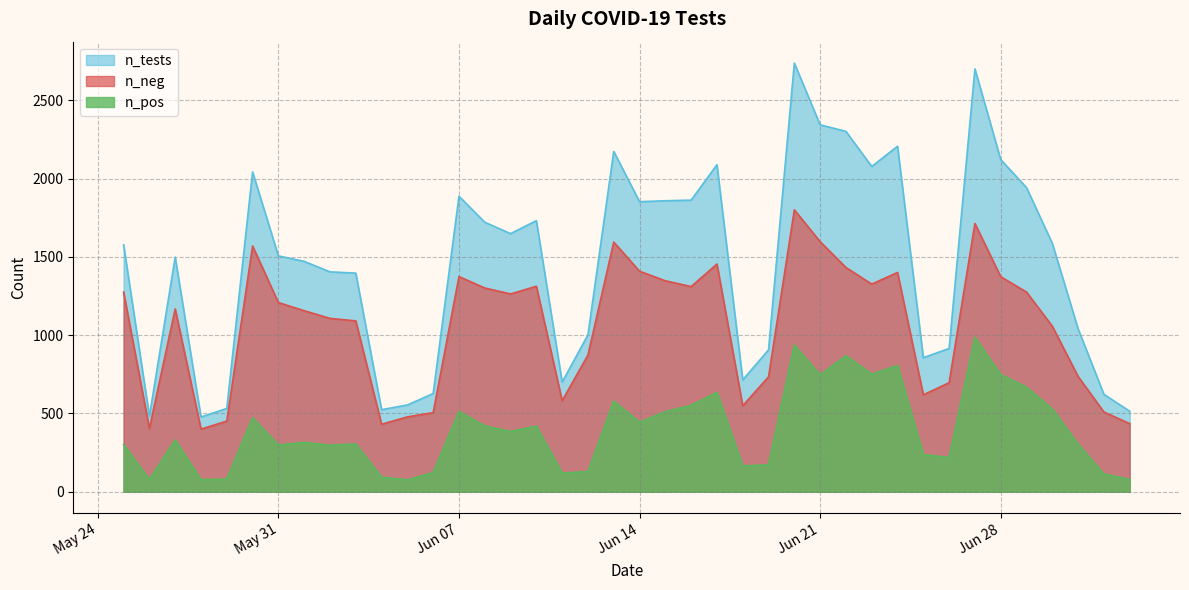

The value of n_neg at 2022-06-22 is 1432. True or false?

True